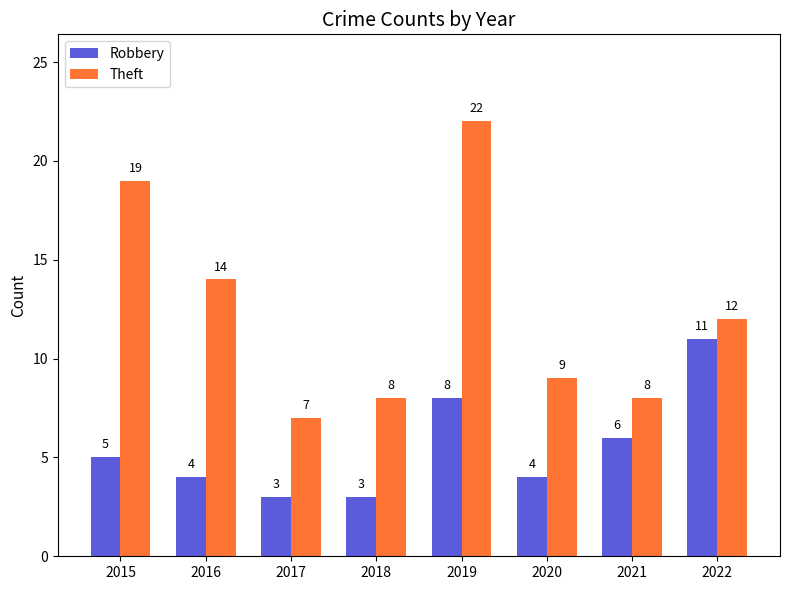

Are the bars horizontal?

No